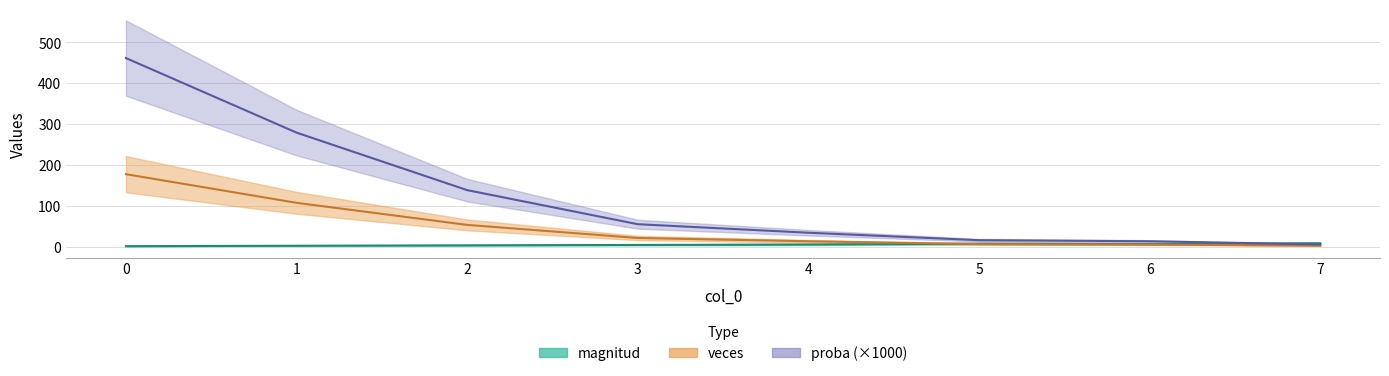

Between 2 and 3, which series saw the biggest shift?

proba